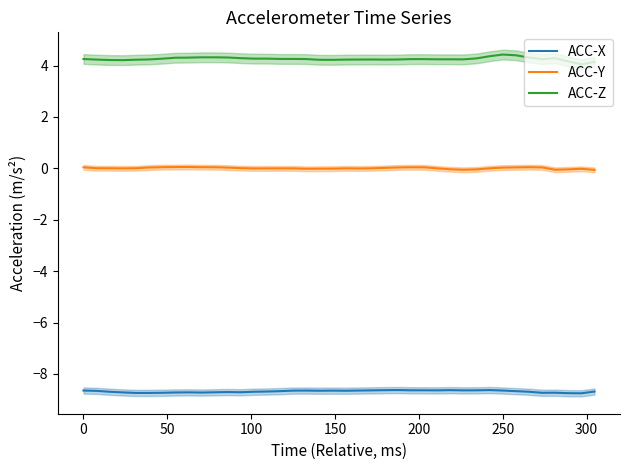

True or false: ACC-X and ACC-Y cross at least once.

False